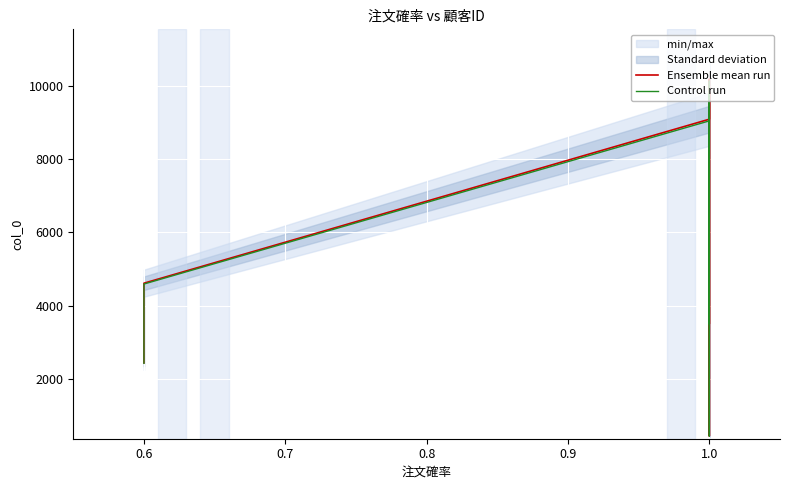

True or false: Control run and Ensemble mean run intersect in this chart.

False